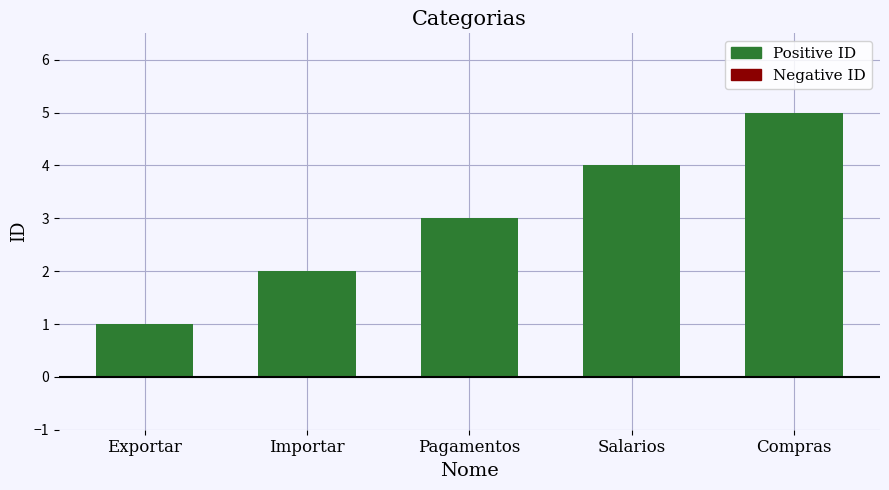

How many data points does each series have?

5